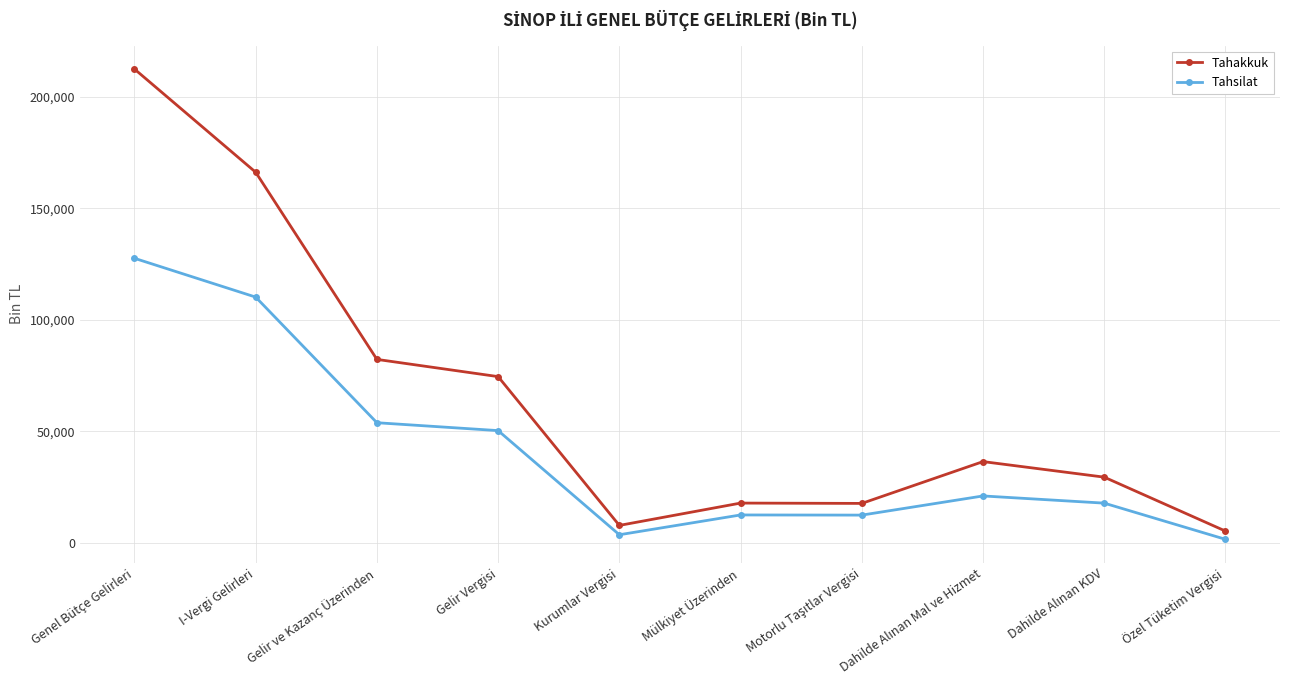

What are all the series names shown in the legend?

Tahakkuk, Tahsilat